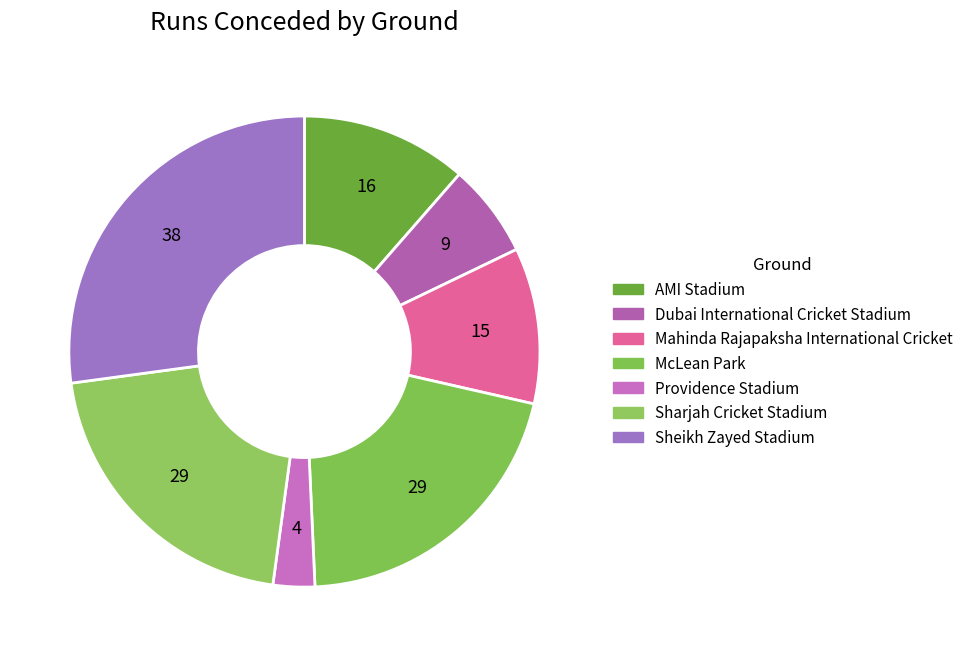

To the nearest percent, what percentage of the pie is Providence Stadium?

3%